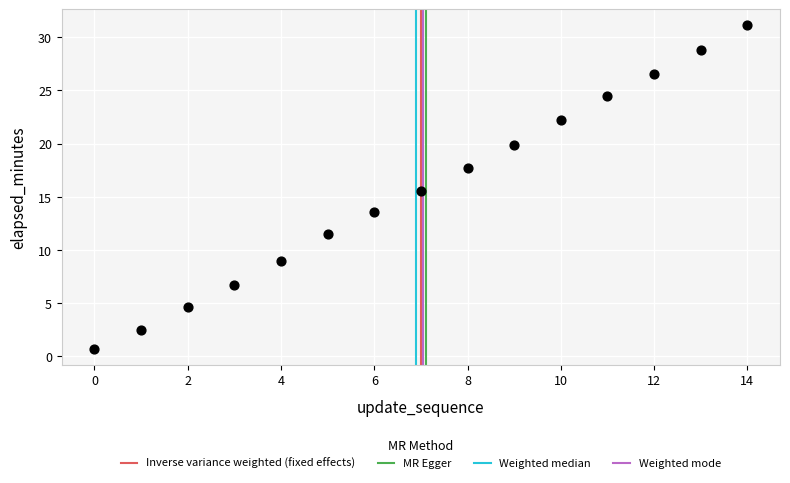

What is the range of Y values (max minus min)?

30.4